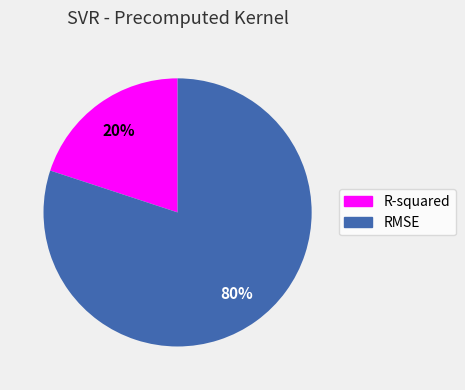

True or false: RMSE accounts for 88% of the total.

False